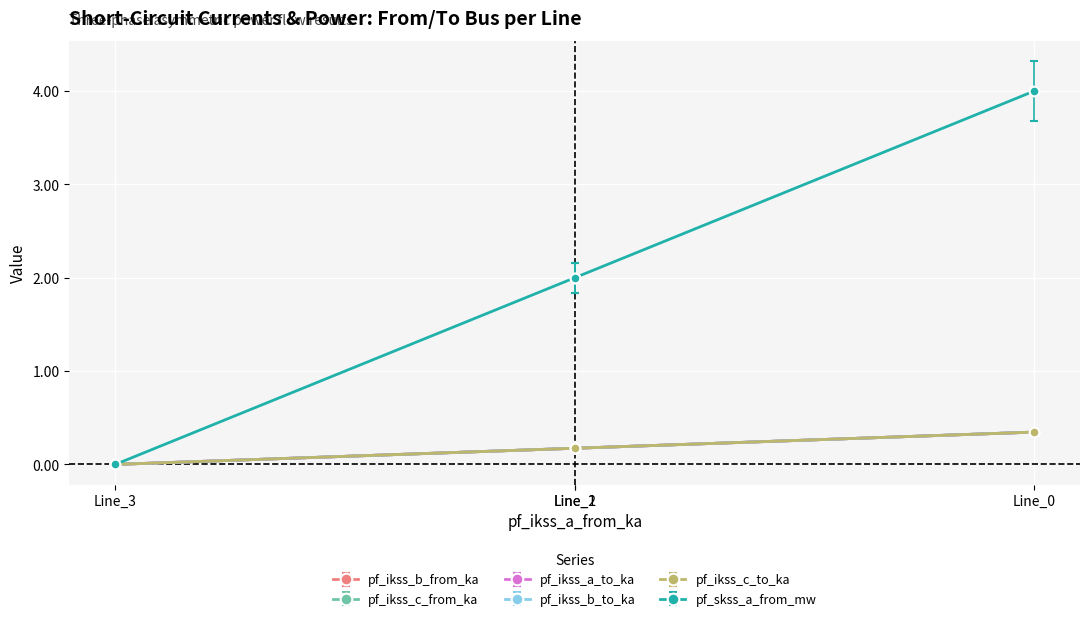

Is the value of pf_ikss_b_to_ka at Line_3 greater than the value of pf_ikss_c_to_ka at Line_0?

No